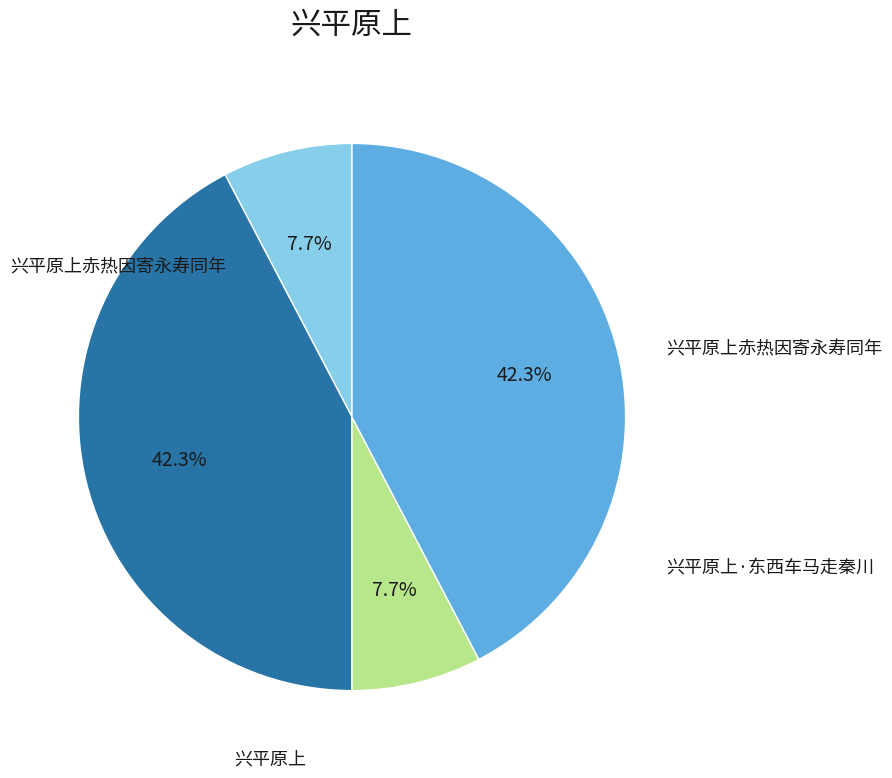

Is there a majority slice in this chart?

No